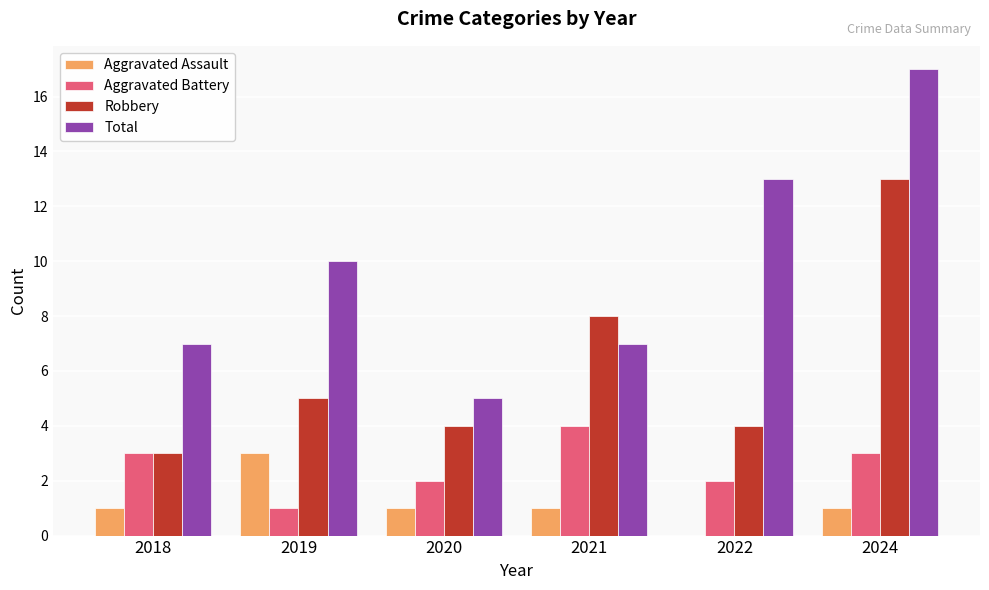

How many Total values are between 7 and 13?

4